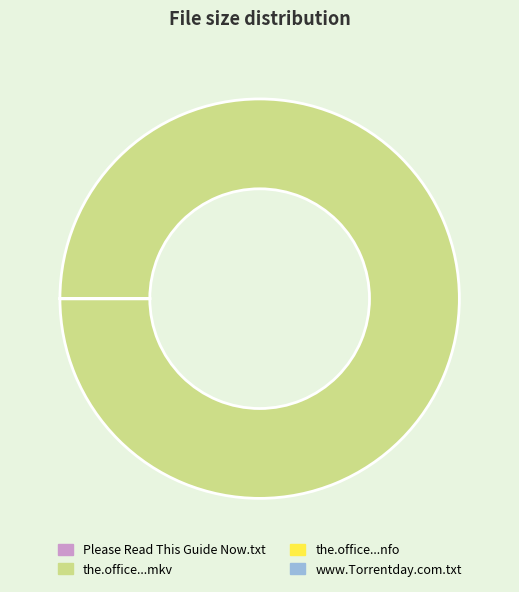

True or false: the.office...mkv accounts for 86% of the total.

False